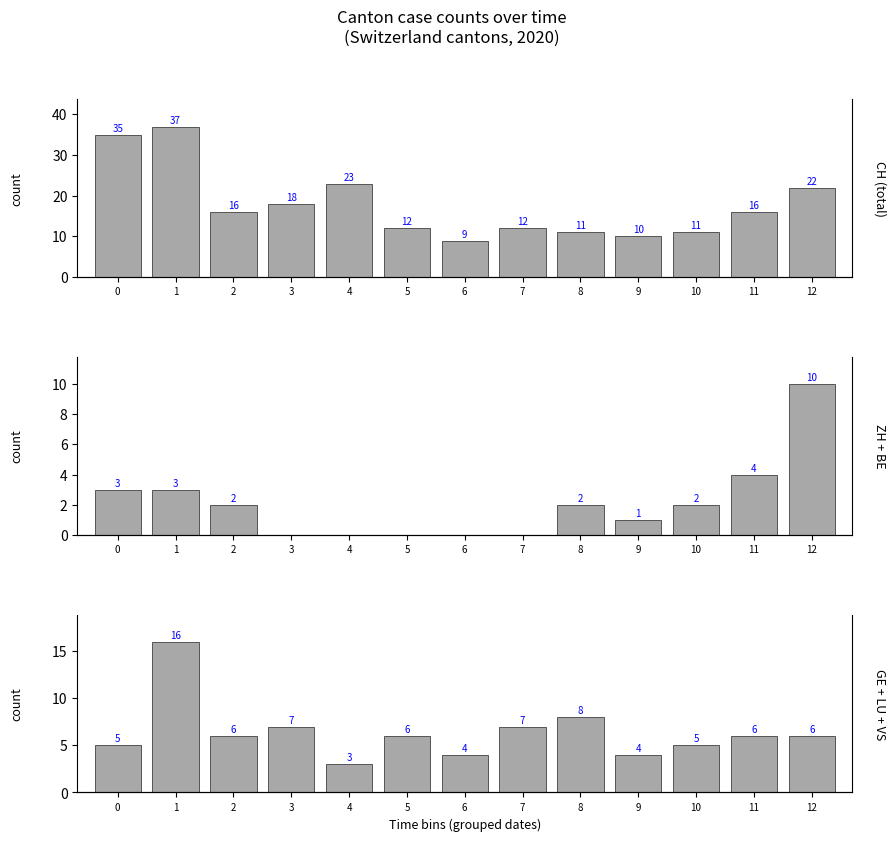

At which label does CH (total) reach its peak?

1